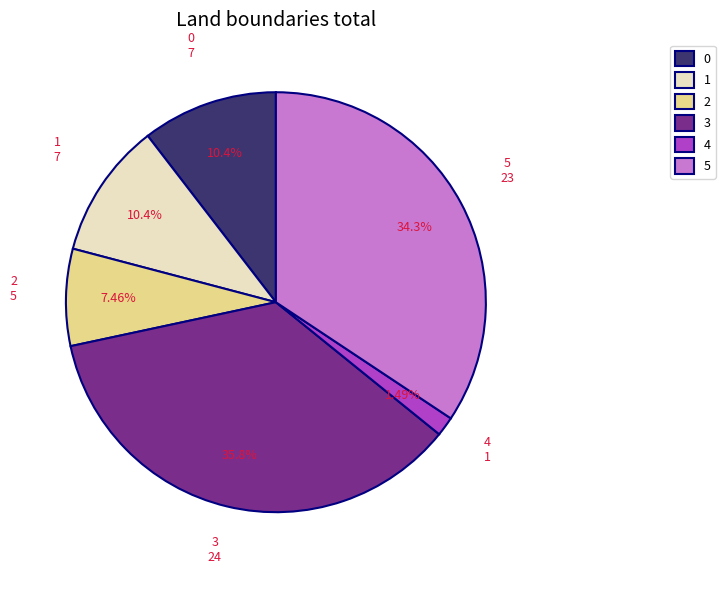

Is there any slice that represents more than half of the pie?

No